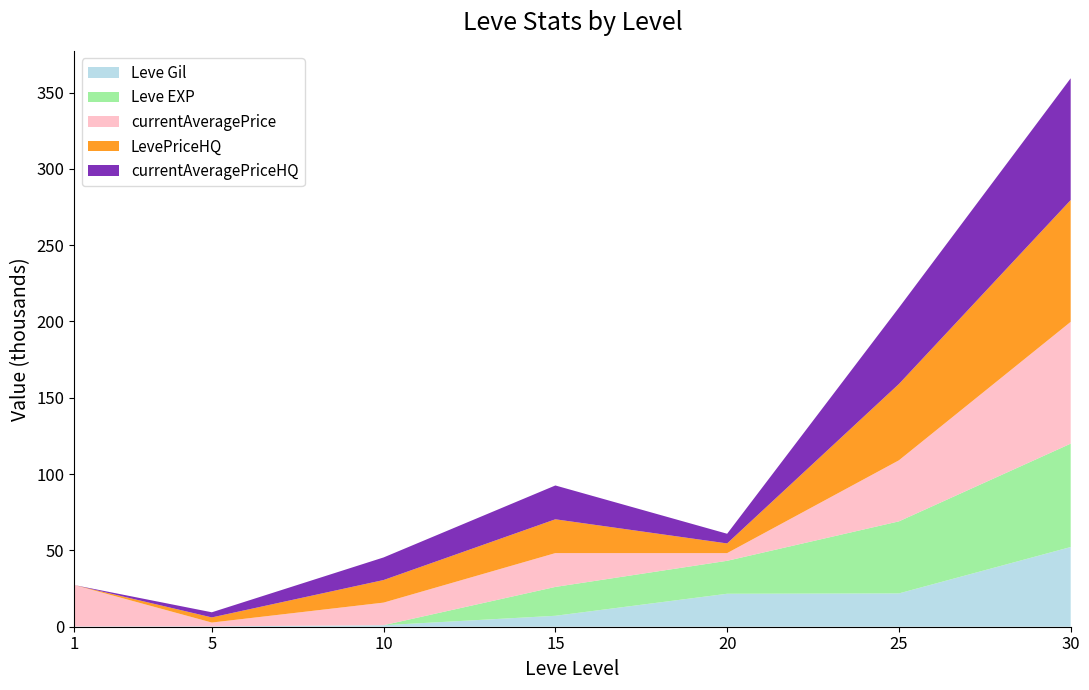

Reading left to right, list all the values displayed in this chart.

Leve Gil: 160	220	990	7170	21600	21830	52220
Leve EXP: 1	5	9	18910	21600	47200	67730
currentAveragePrice: 27128	2507	14799	22156	5031	40000	79800
LevePriceHQ: 0	3363	14799	22156	6342	50000	79800
currentAveragePriceHQ: 0	3363	14799	22156	6342	50000	79800